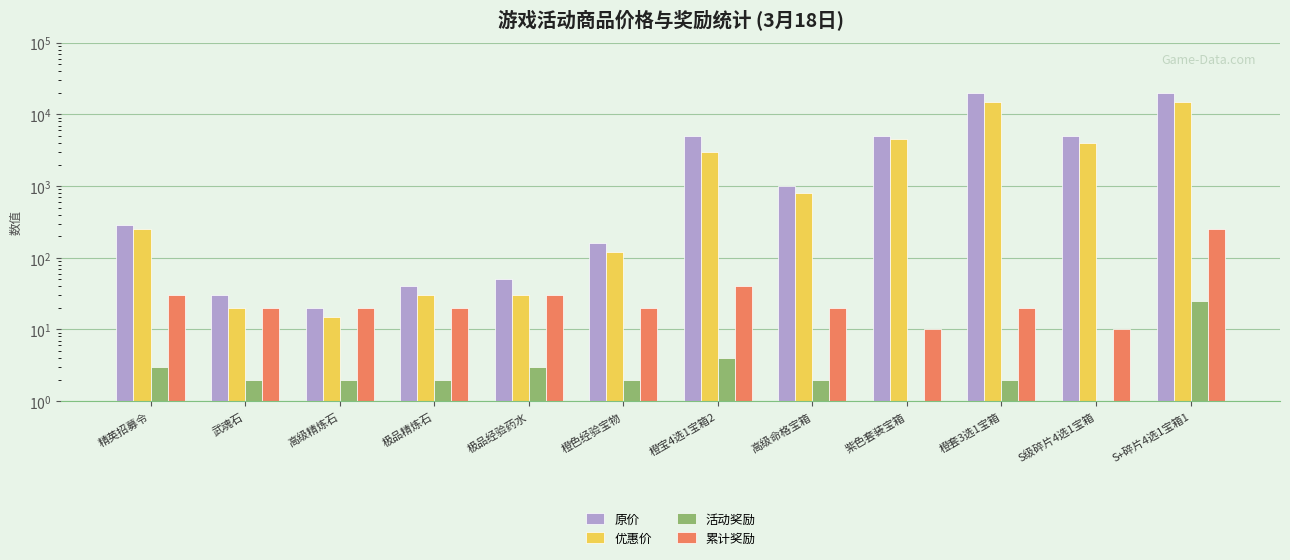

What is the sum of all 累计奖励 values?

490